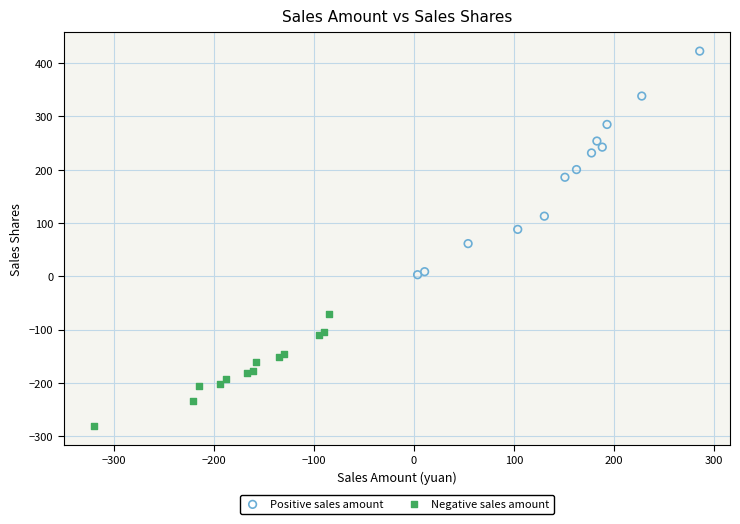

Which series has the widest spread of Y values?

Positive sales amount